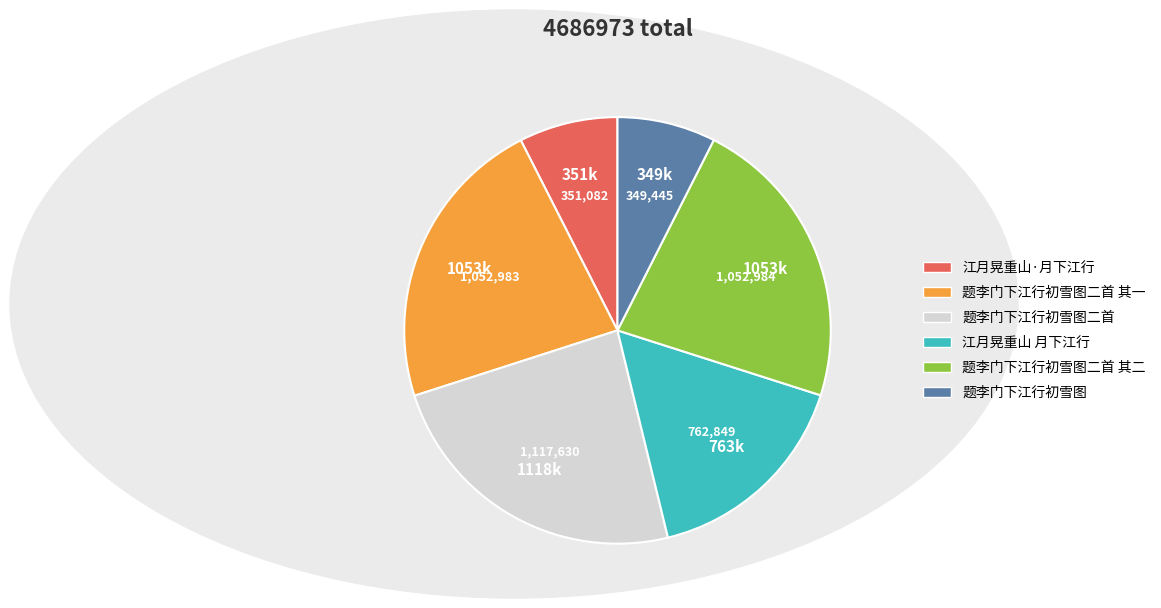

Is there any slice that represents more than half of the pie?

No